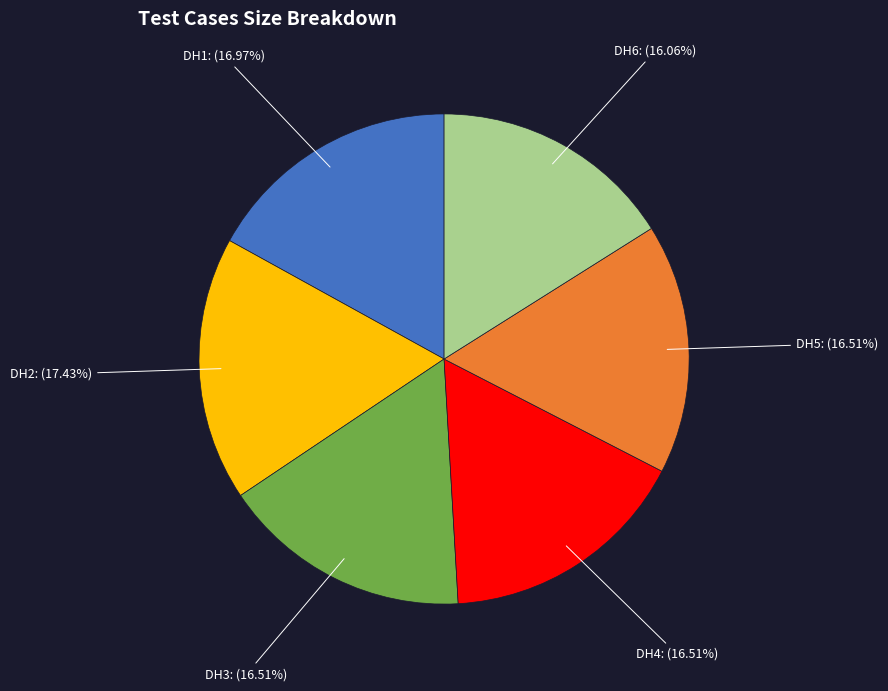

Is the sum of DH1 and DH5 greater than half?

No